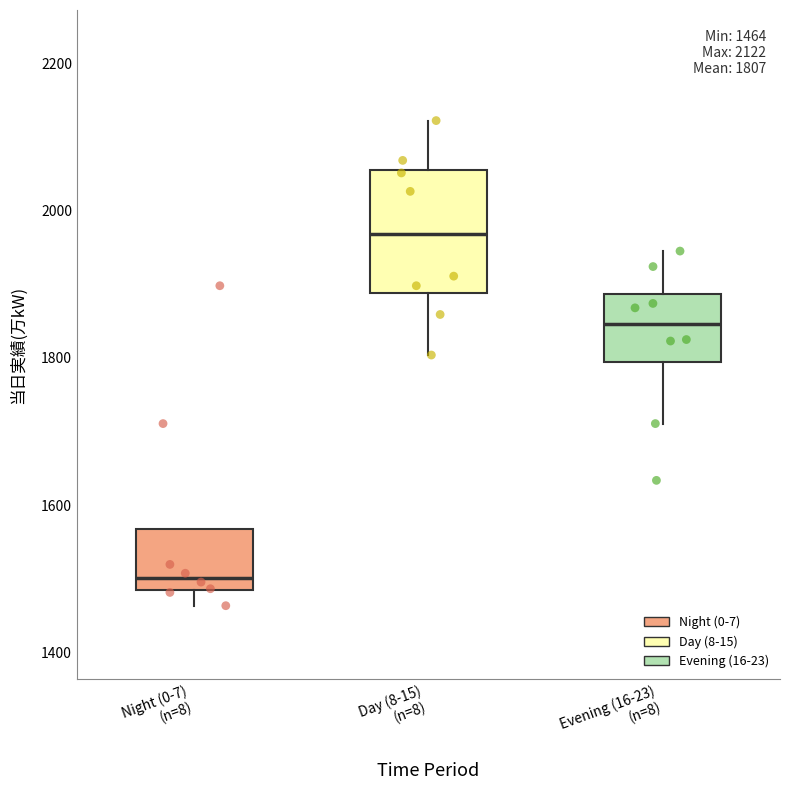

Which box's median line is the lowest?

Night (0-7) (n=8)